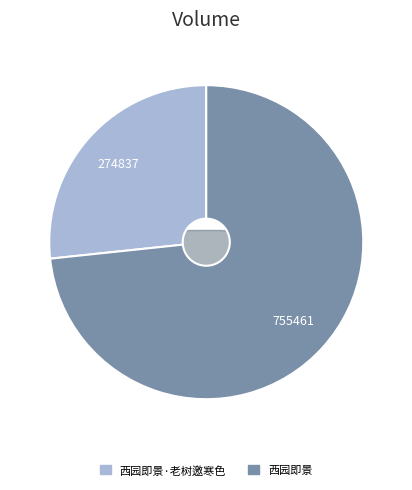

To the nearest percent, what is the combined percentage of 西园即景·老树邀寒色 and 西园即景?

100%